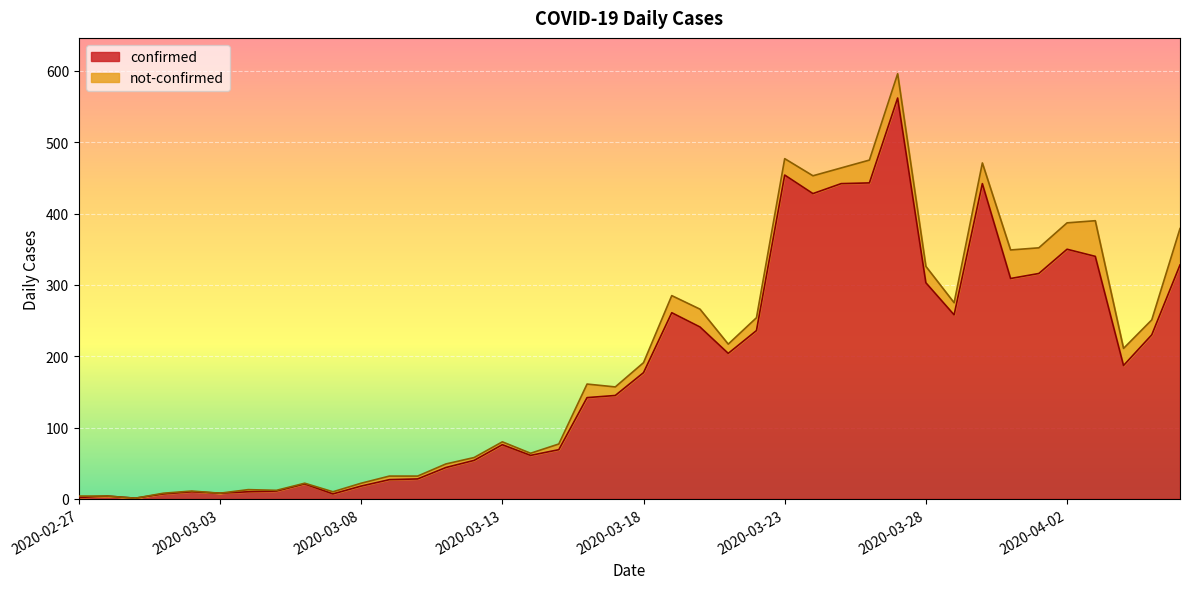

The chart shows a value of 274 at 2020-04-04. True or false?

False